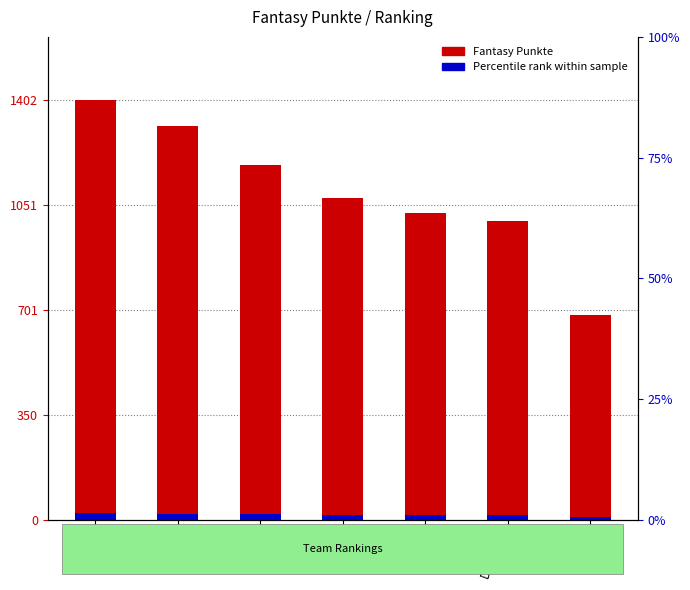

Reading left to right, extract all data points from this chart.

Fantasy Punkte: Lena=1402.0	Maurus=1314.0	Melissa=1185.0	Simon=1073.0	Lea=1023.0	Dominik=999.0	Sarah=684.0
Percentile rank: Lena=21.0	Maurus=19.7	Melissa=17.8	Simon=16.1	Lea=15.3	Dominik=15.0	Sarah=10.3